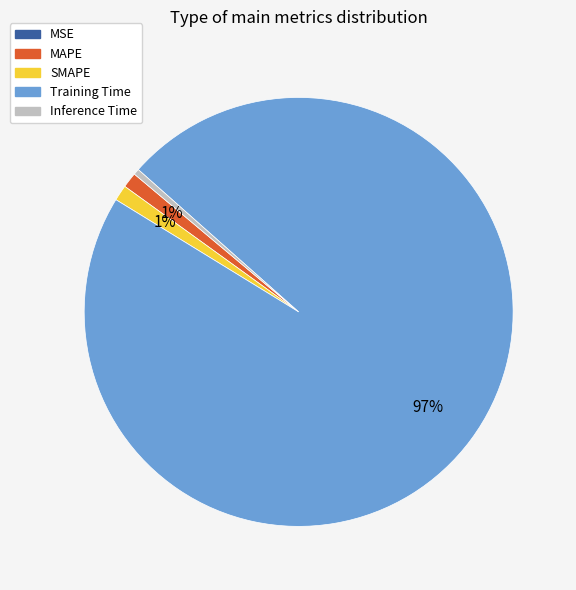

Between Training Time and Inference Time, which is larger?

Training Time